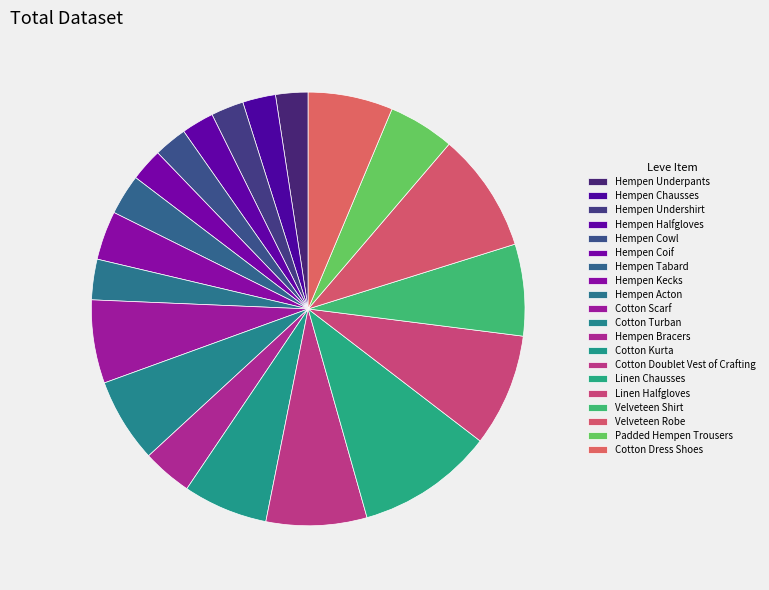

To the nearest percent, what portion does Hempen Kecks represent?

4%